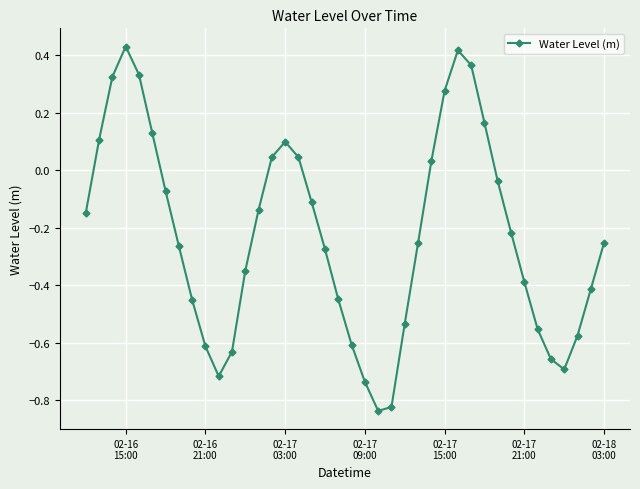

What is the difference between the maximum and minimum values?

1.3